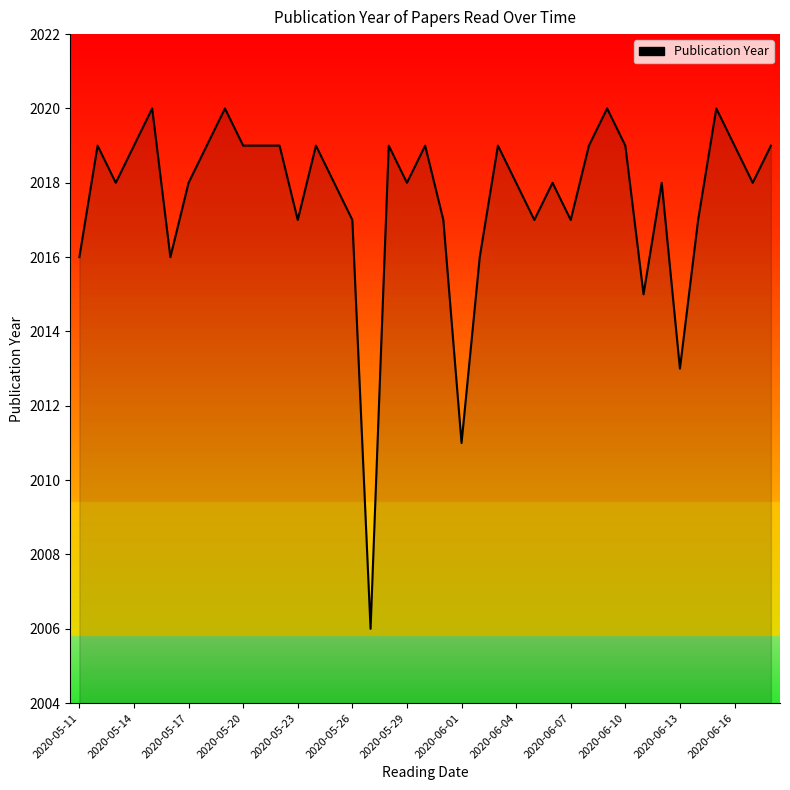

What is the maximum value shown in the chart?

2020